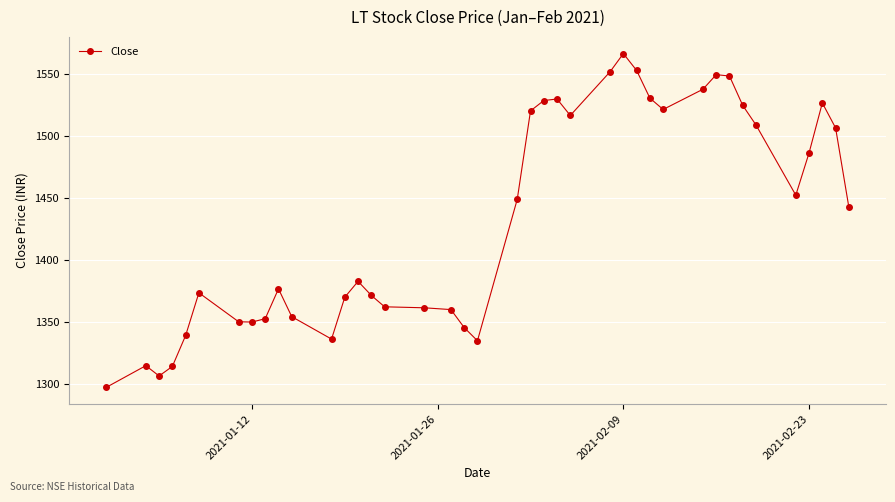

What is the average value?

1432.5